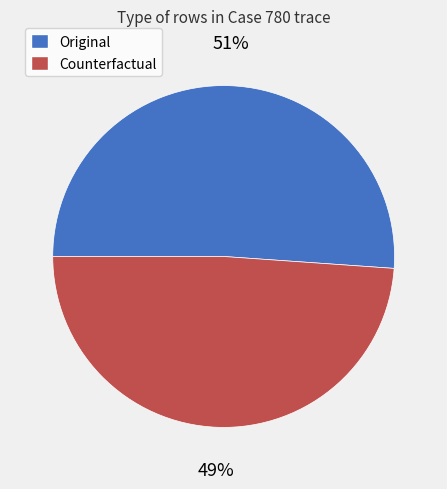

Between Original and Counterfactual, which is larger?

Original